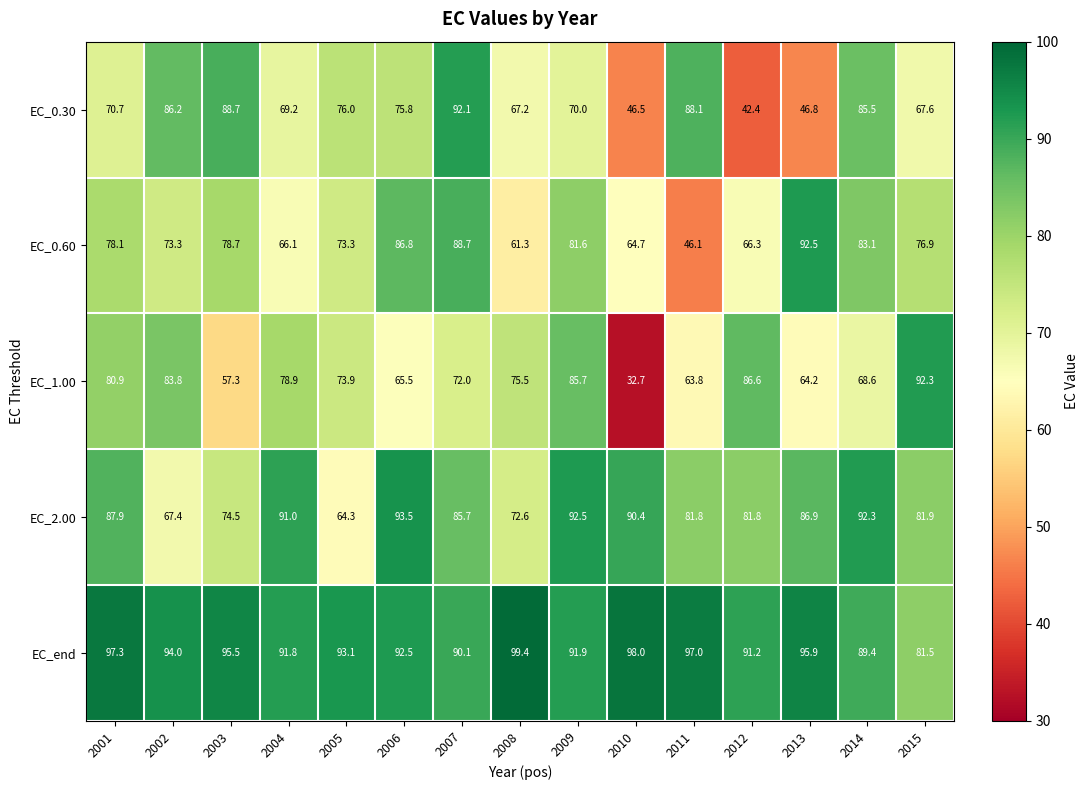

What is the difference between the second highest and second lowest values in the EC_2.00 series?

25.1